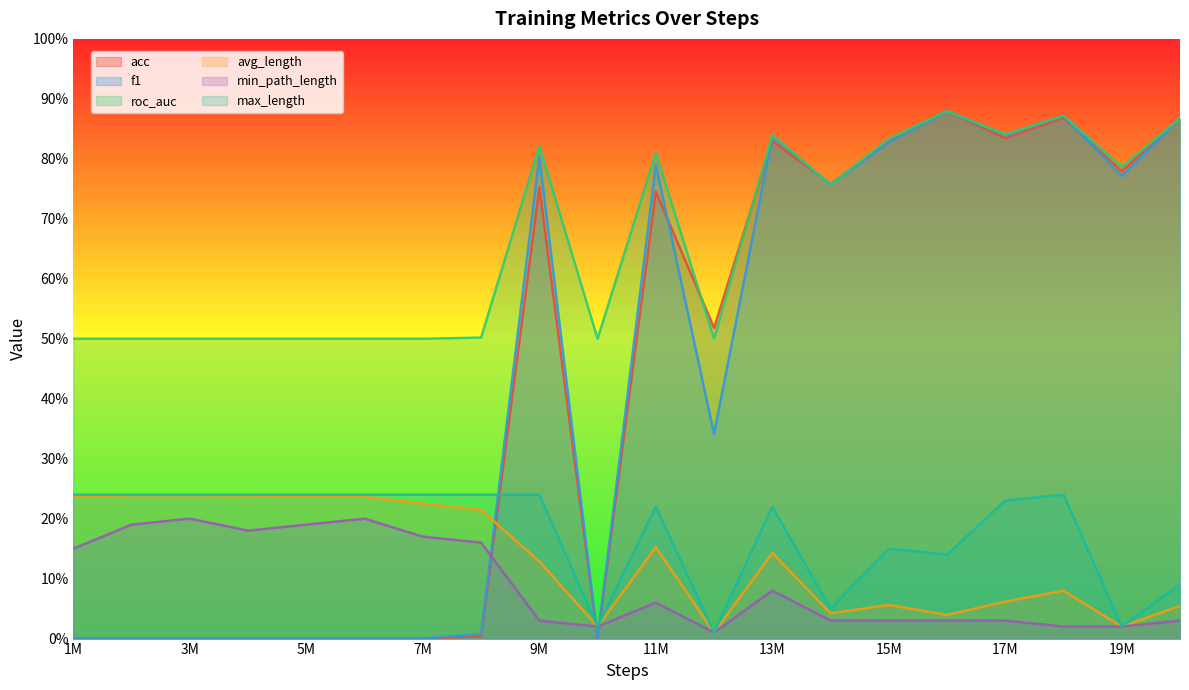

What is the value of the roc_auc point at the 11th from the left?

81.0